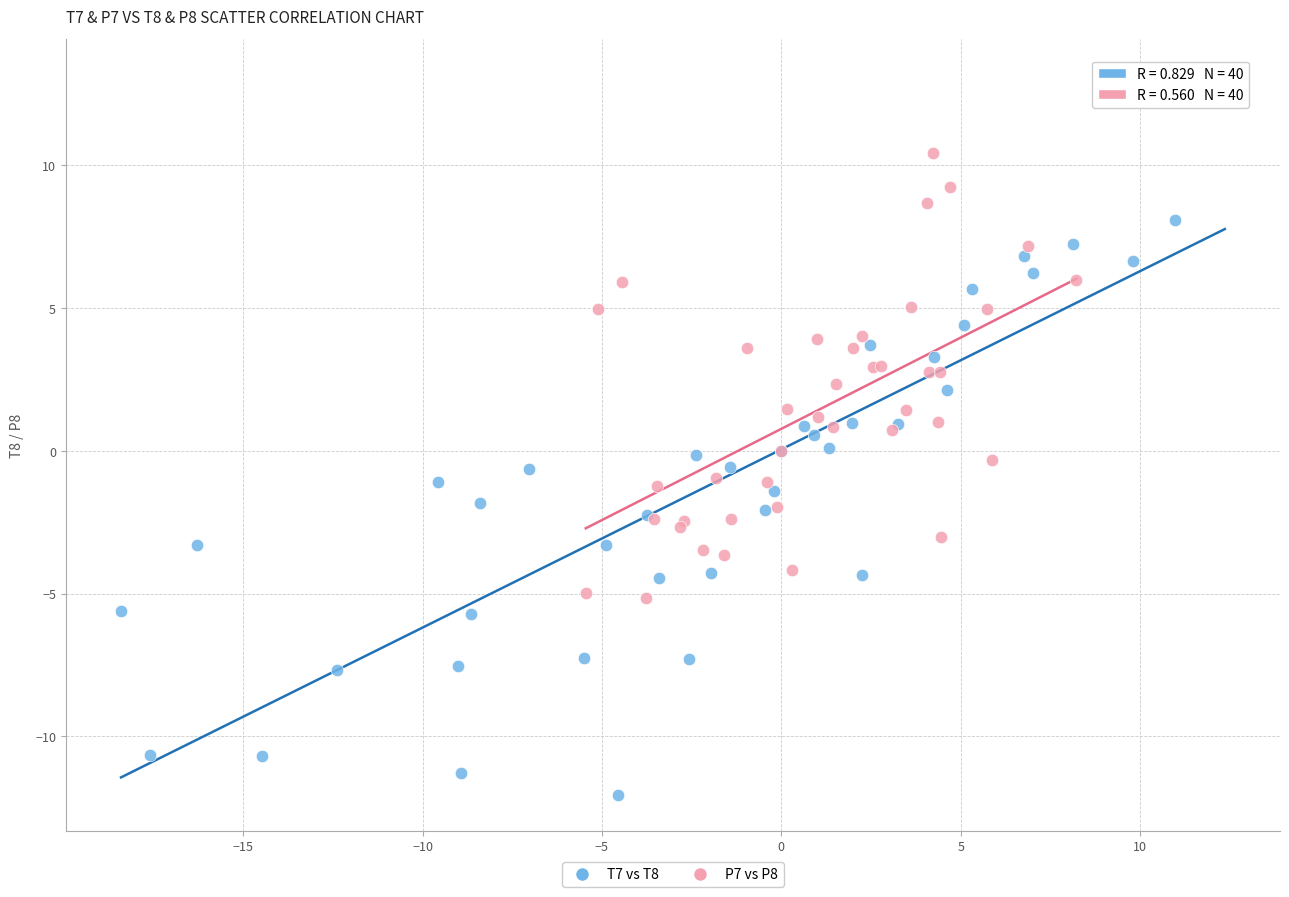

What are all the series names shown in the legend?

T7 vs T8, P7 vs P8